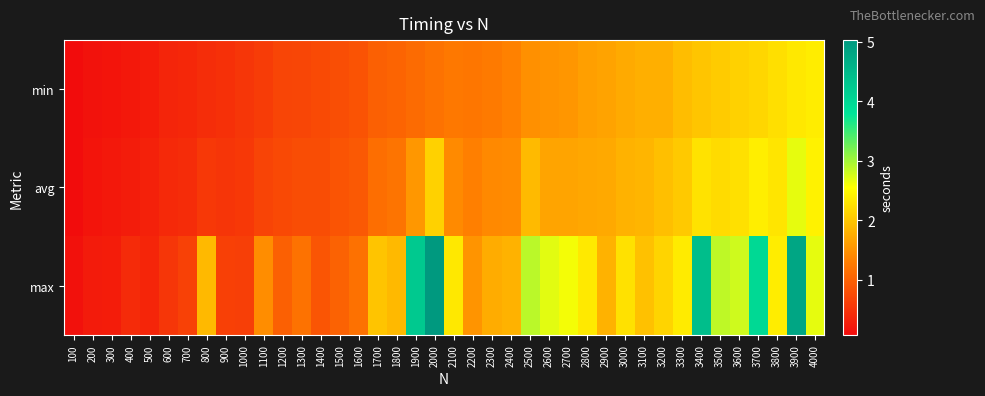

List the series in order of their peak value, highest first.

max, avg, min